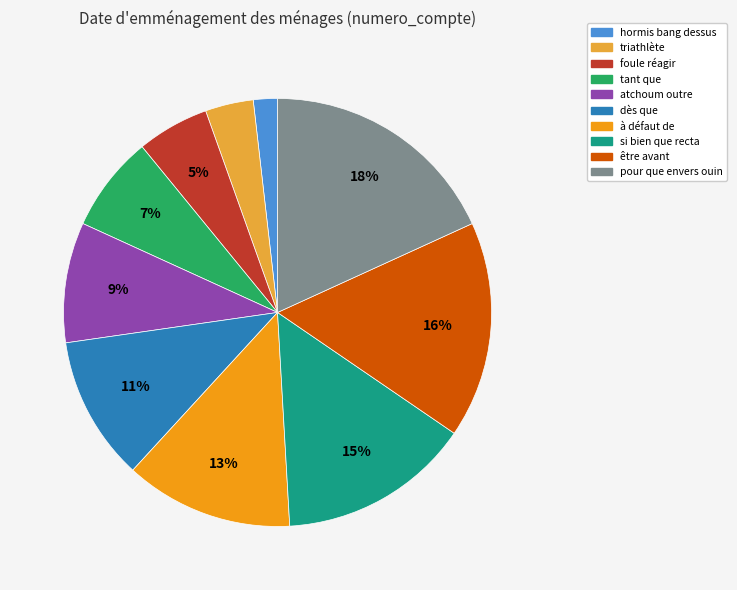

Which has a higher value, tant que or atchoum outre?

atchoum outre